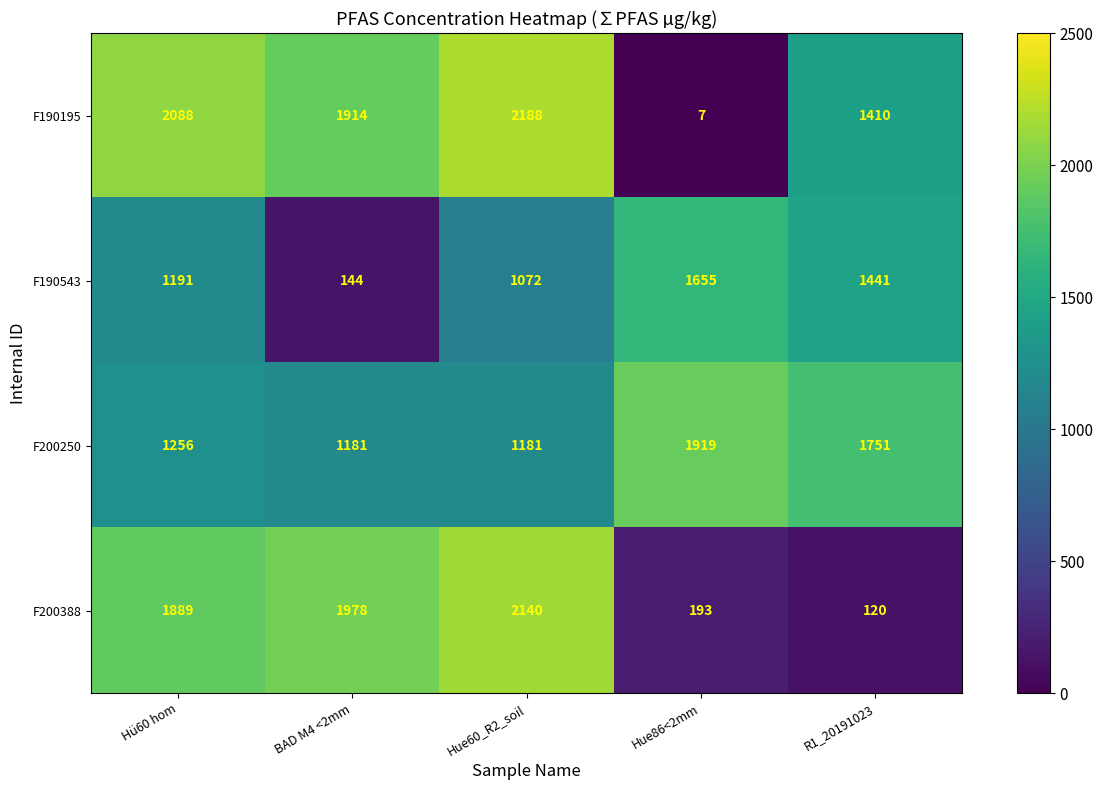

What is the maximum value shown in the chart?

2188